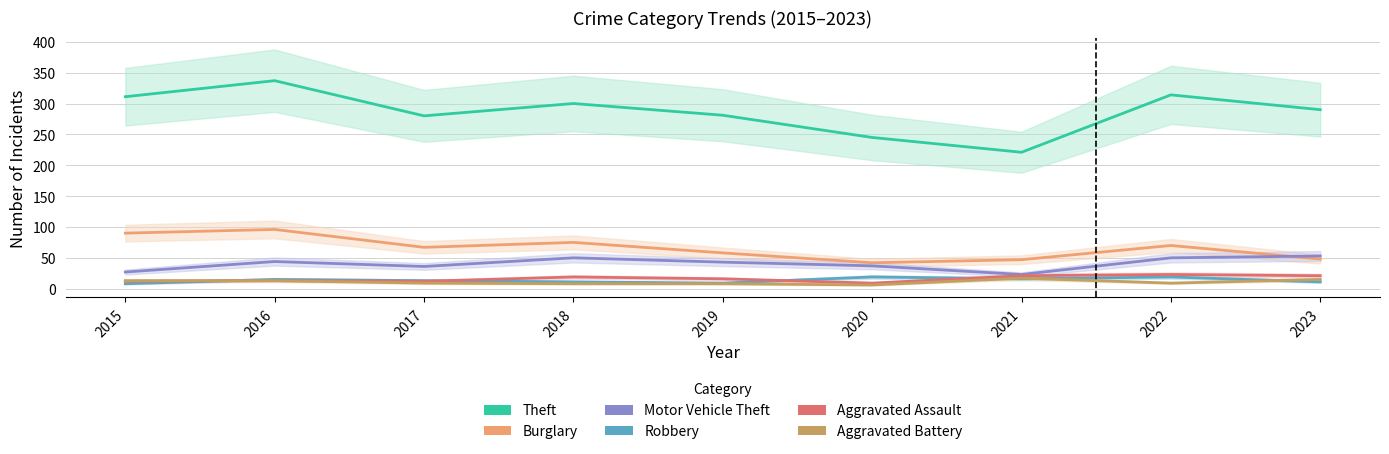

The value of Burglary at 2015 is 90. True or false?

True